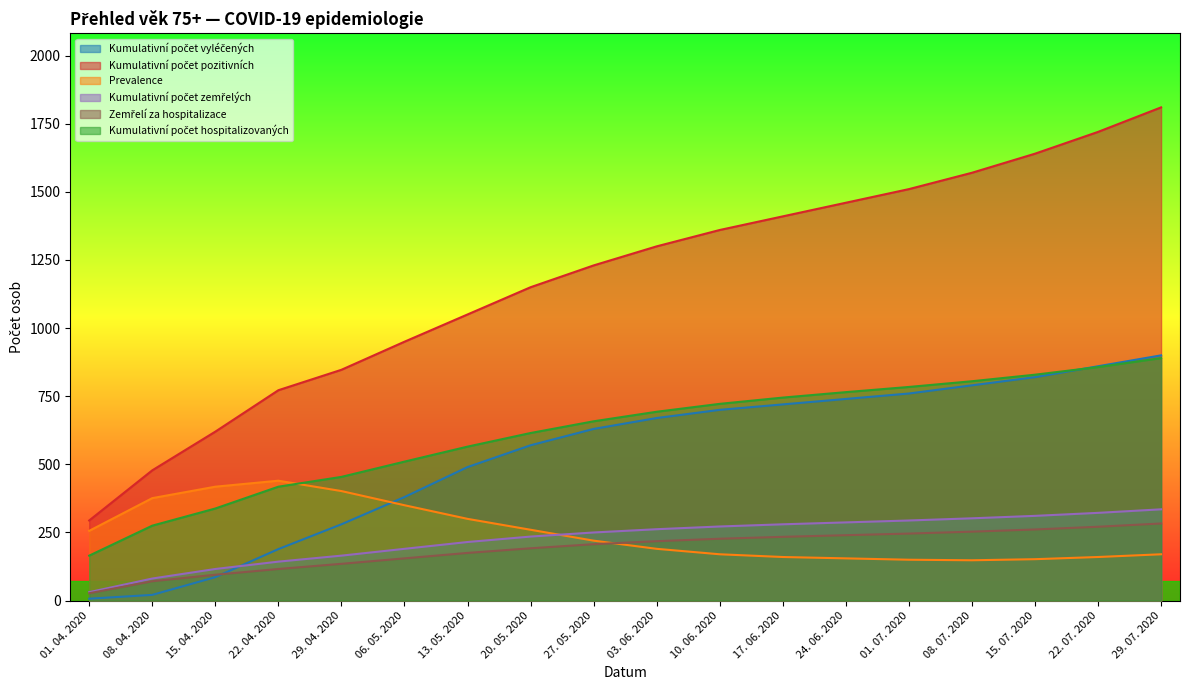

Rank the series by their maximum value, from highest to lowest.

Kumulativní počet pozitivních, Kumulativní počet vyléčených, Kumulativní počet hospitalizovaných, Prevalence, Kumulativní počet zemřelých, Zemřelí za hospitalizace